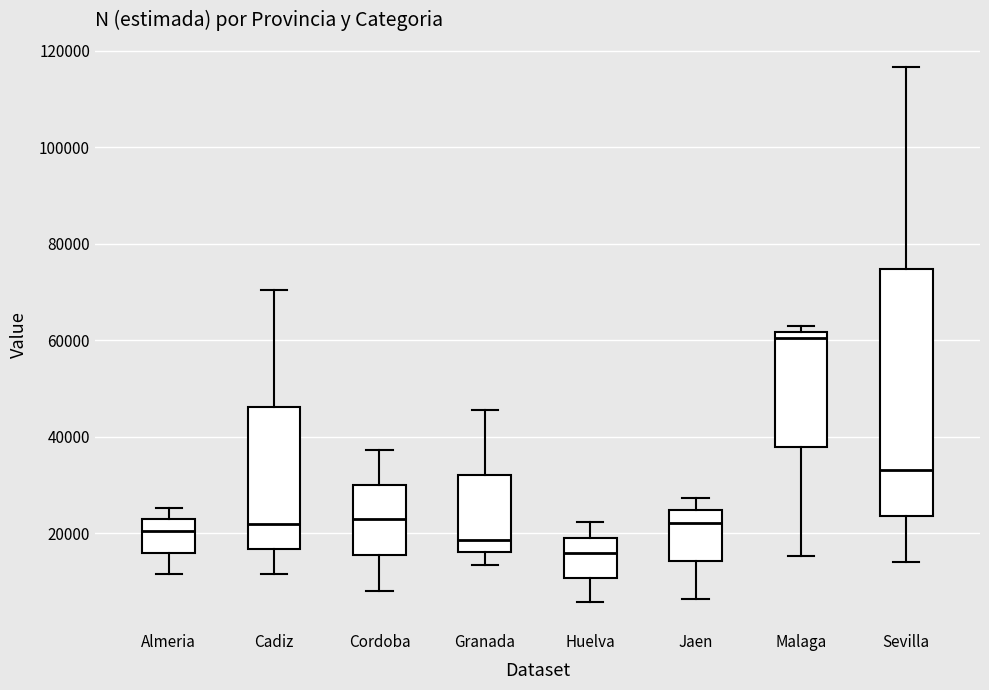

Reading left to right, read every box against the y-axis: the position of its median line, the range the box covers, and the ends of its whiskers. The values are not printed on the chart, so give them approximately, as read against the axis.

Almeria: median 20000, box 16000 to 22000, whiskers 12000 to 26000
Cadiz: median 22000, box 16000 to 46000, whiskers 12000 to 70000
Cordoba: median 22000, box 16000 to 30000, whiskers 8000 to 38000
Granada: median 18000, box 16000 to 32000, whiskers 14000 to 46000
Huelva: median 16000, box 10000 to 20000, whiskers 6000 to 22000
Jaen: median 22000, box 14000 to 24000, whiskers 6000 to 28000
Malaga: median 60000, box 38000 to 62000, whiskers 16000 to 62000 (just above the box's upper edge)
Sevilla: median 34000, box 24000 to 74000, whiskers 14000 to 116000